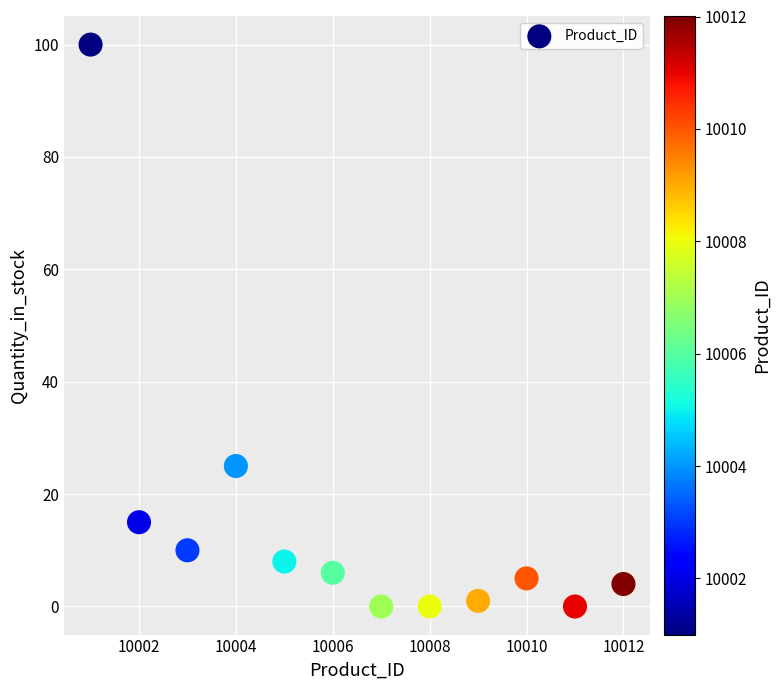

What Y value in the scatter plot is closest to 50?

25